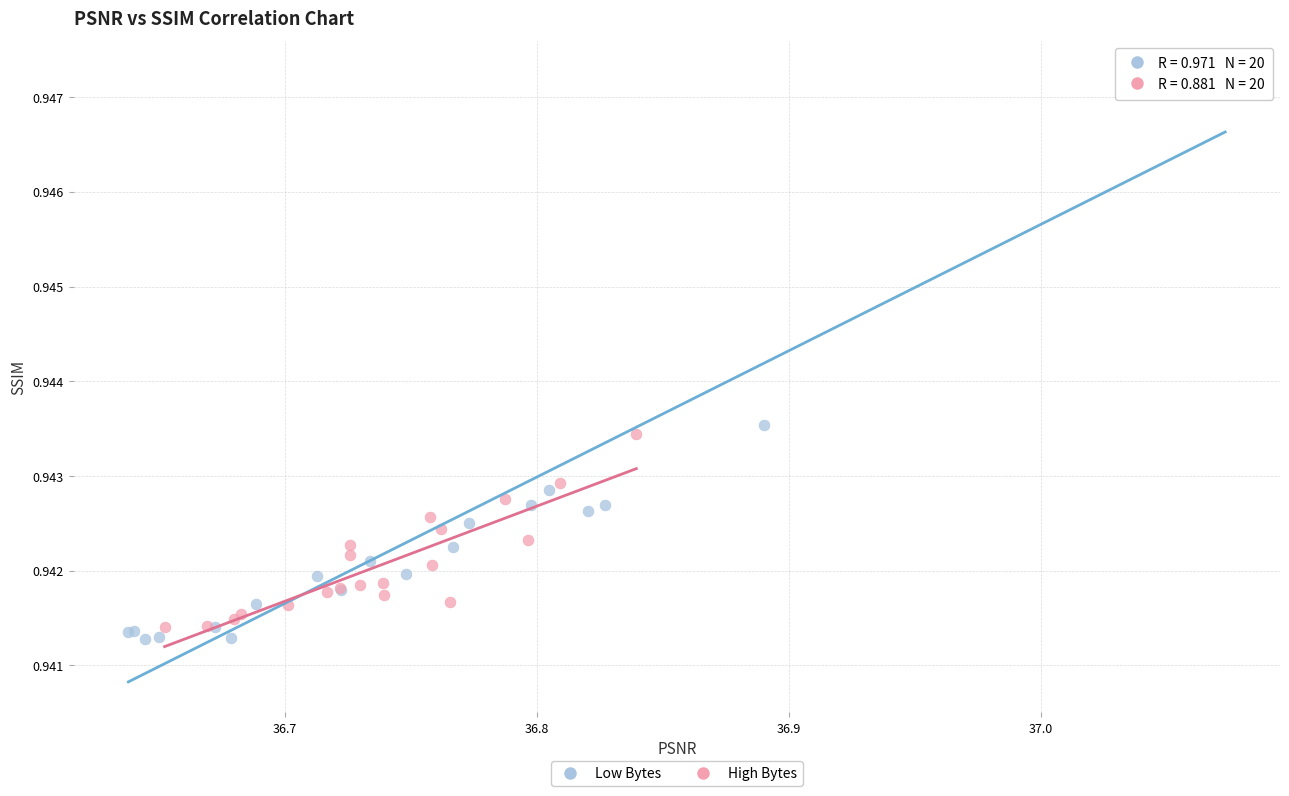

Which series reaches the minimum Y coordinate?

Low Bytes